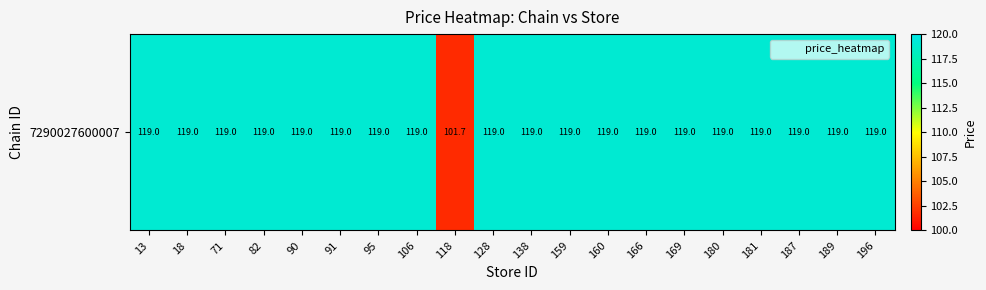

List the labels in order of value, smallest first.

118, 13, 18, 71, 82, 90, 91, 95, 106, 128, 138, 159, 160, 166, 169, 180, 181, 187, 189, 196